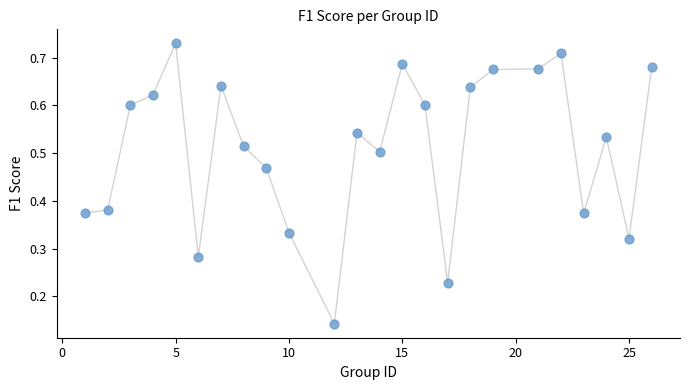

What is the range of X values (max minus min)?

25.0